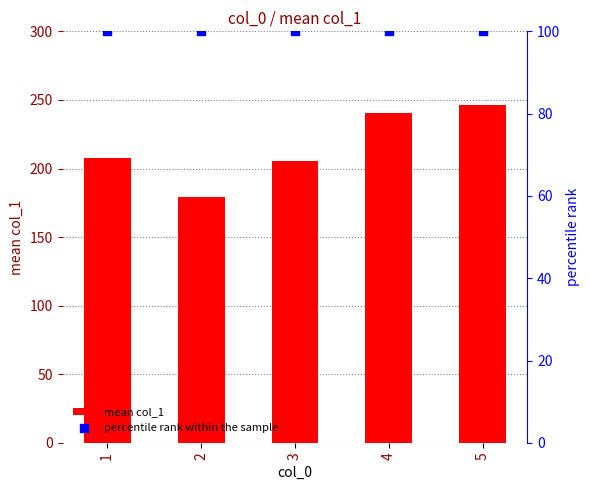

What are all the series names shown in the legend?

mean col_1, percentile rank within the sample